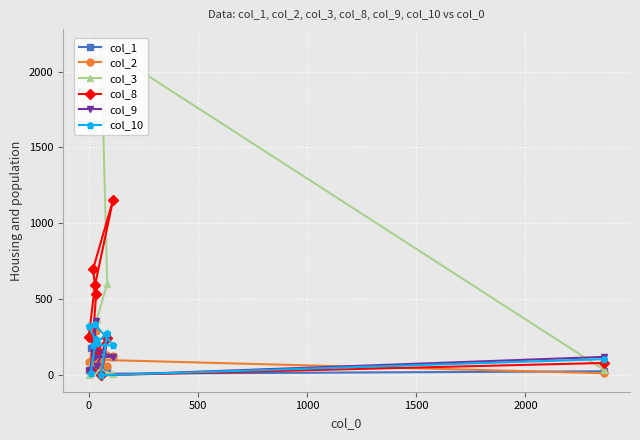

Which series has the largest total across all categories?

col_8